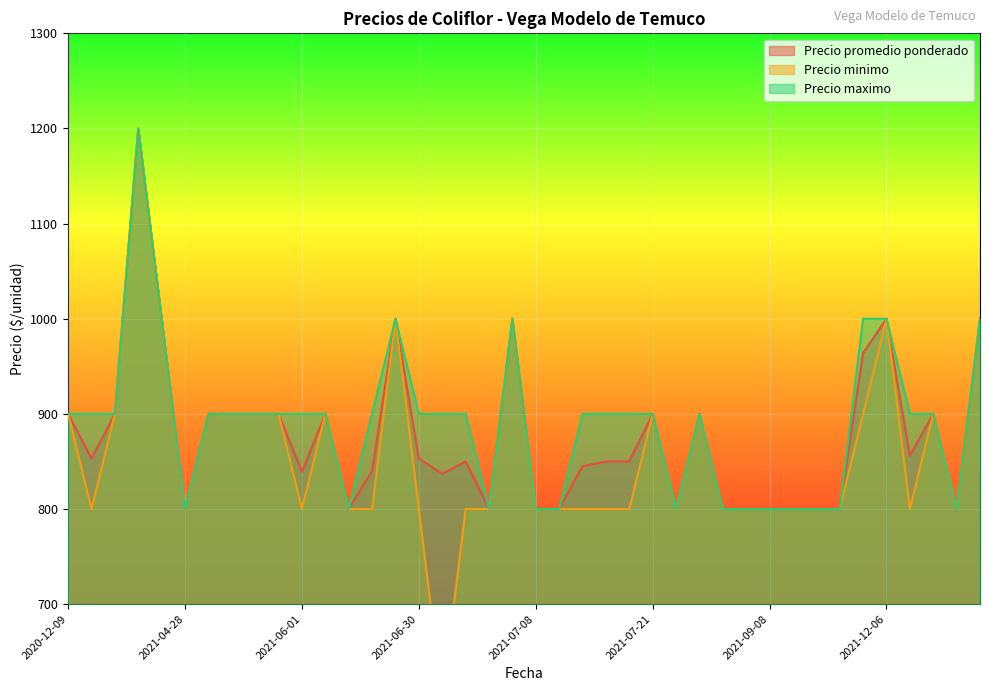

Does the chart display data point markers on the line(s)?

No